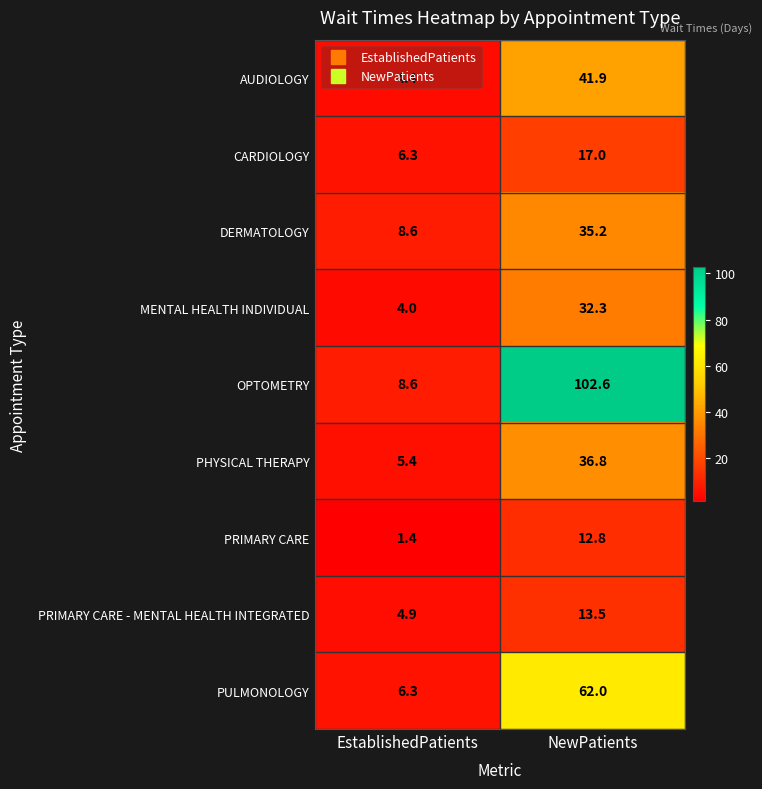

What is the sum of all PRIMARY CARE - MENTAL HEALTH INTEGRATED values?

18.4